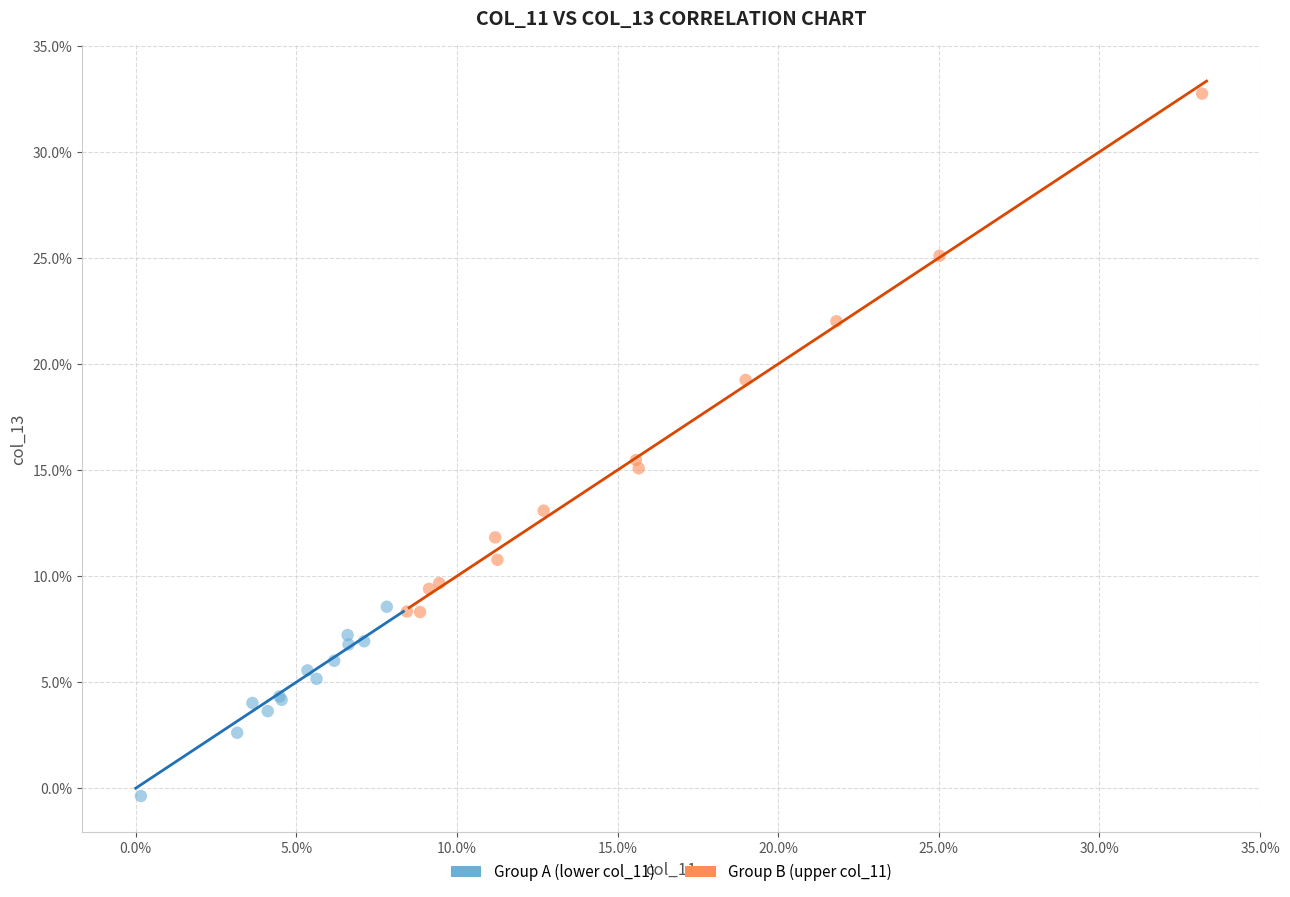

Which series reaches the minimum Y coordinate?

Group A (lower col_11)